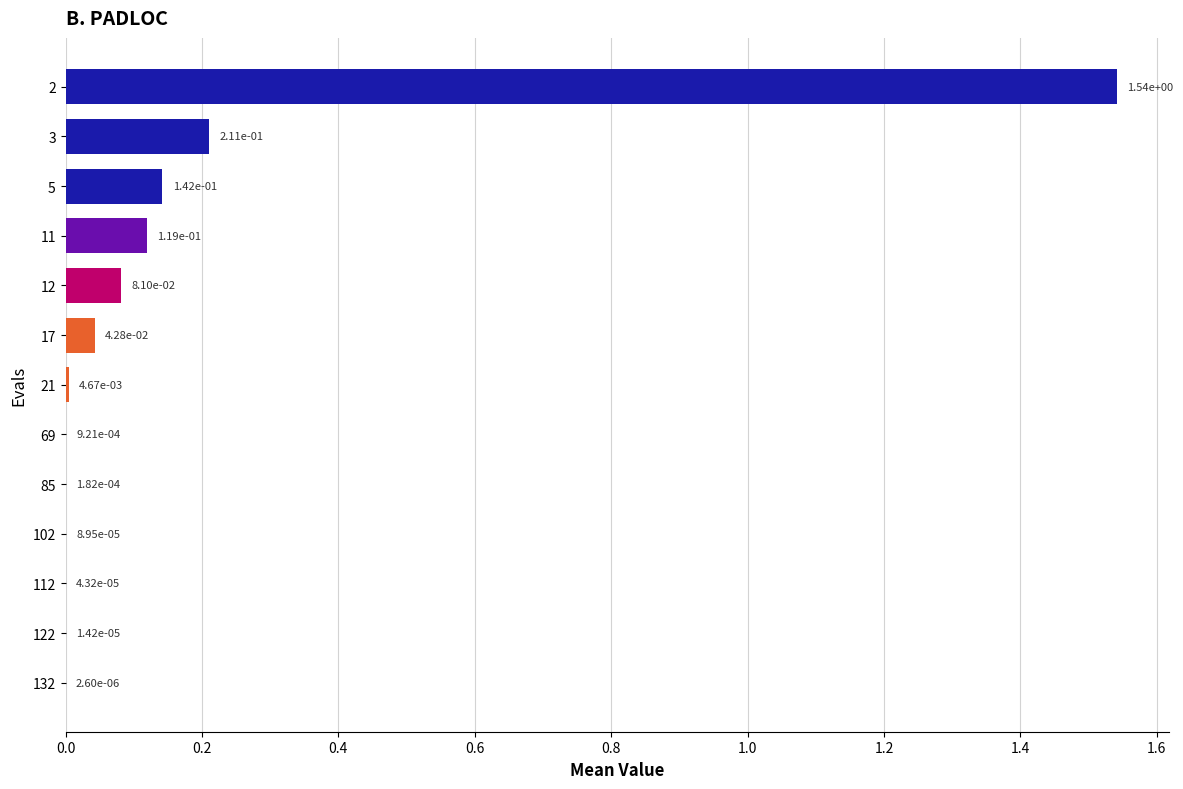

Count the number of data series in this chart.

1